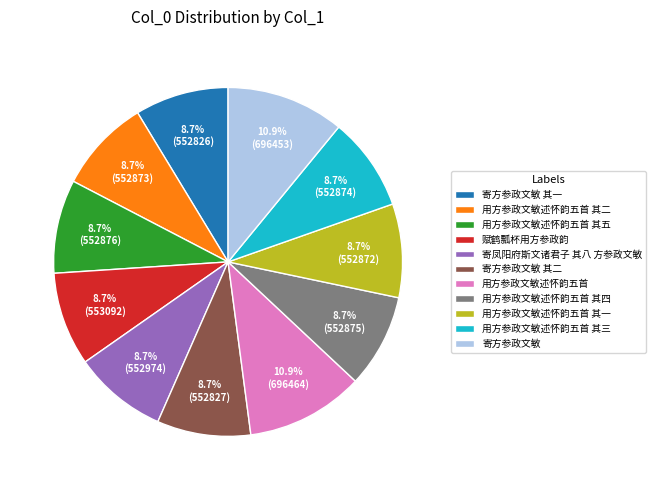

The 寄凤阳府斯文诸君子 其八 方参政文敏 slice represents 3% of the pie. True or false?

False